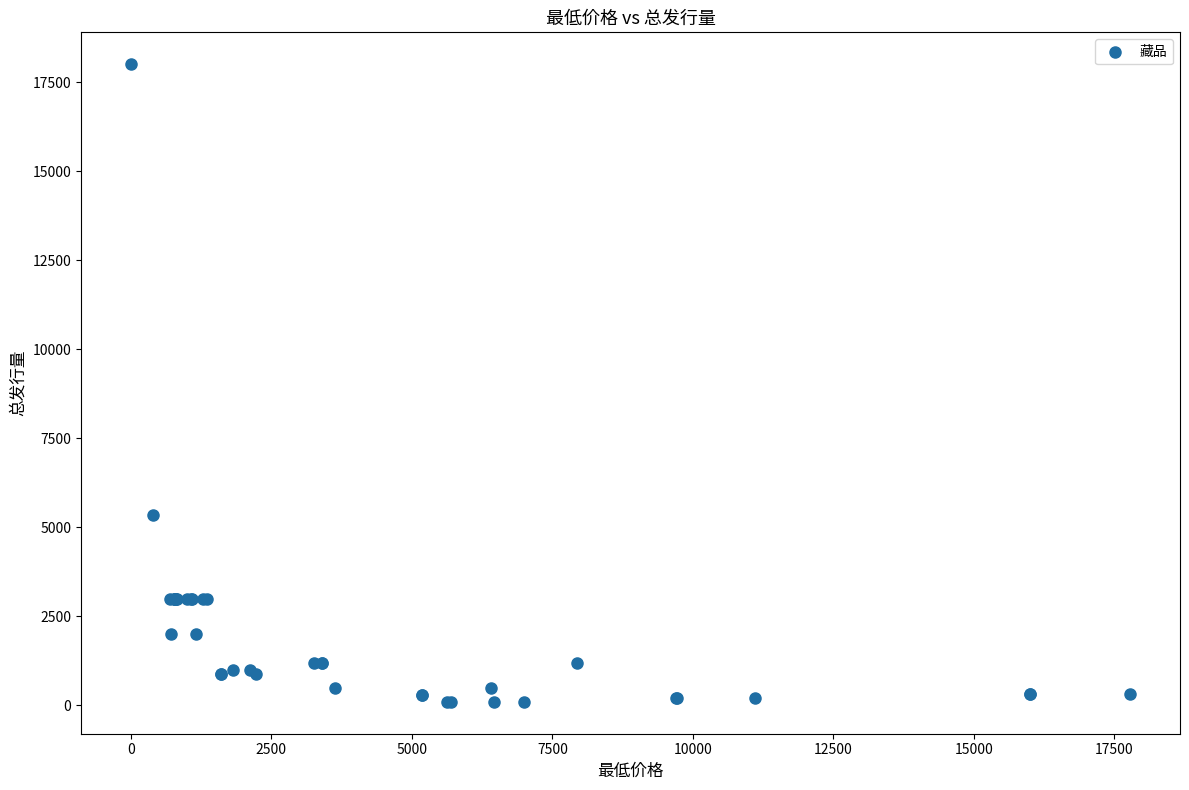

What Y value in the scatter plot is closest to 9050?

5355